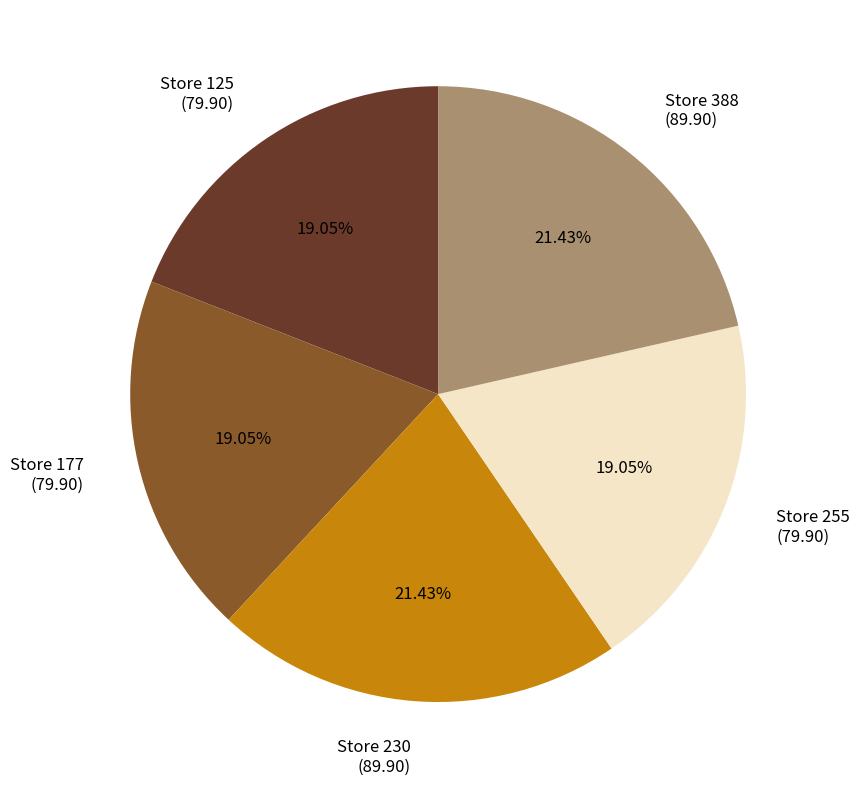

What is the ratio of the value at Store 125 (79.90) to the value at Store 255 (79.90)?

1.0